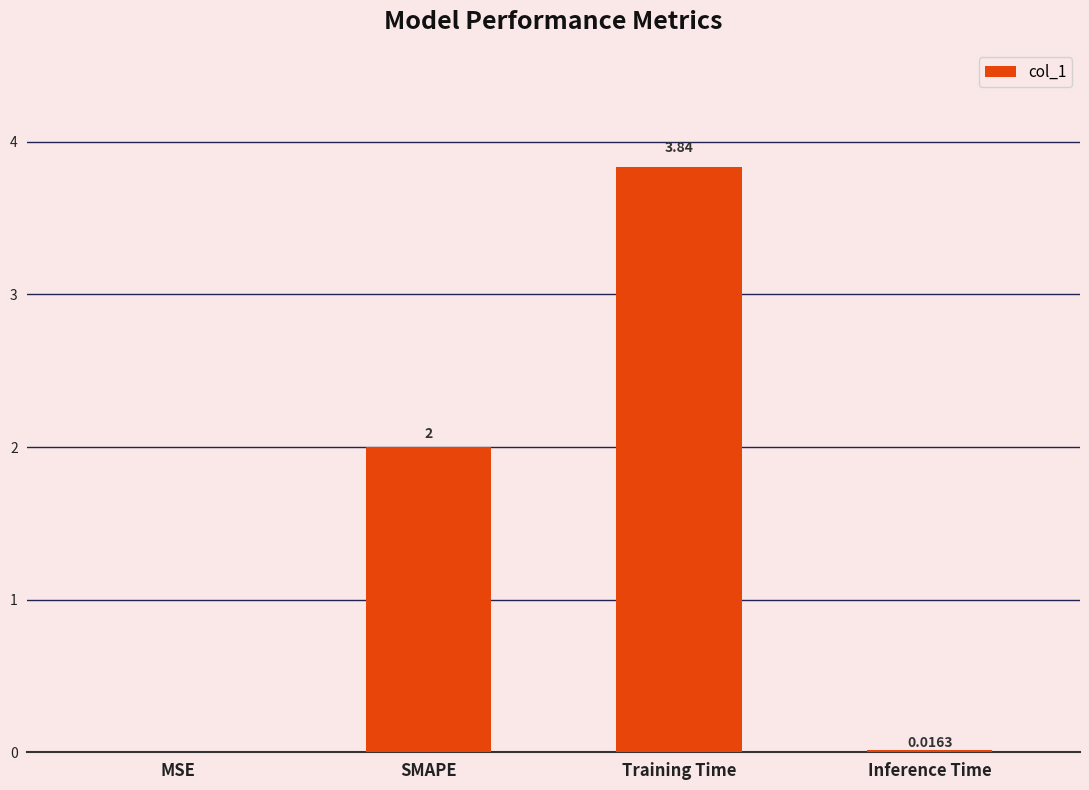

Which label corresponds to the largest value in the chart?

Training Time